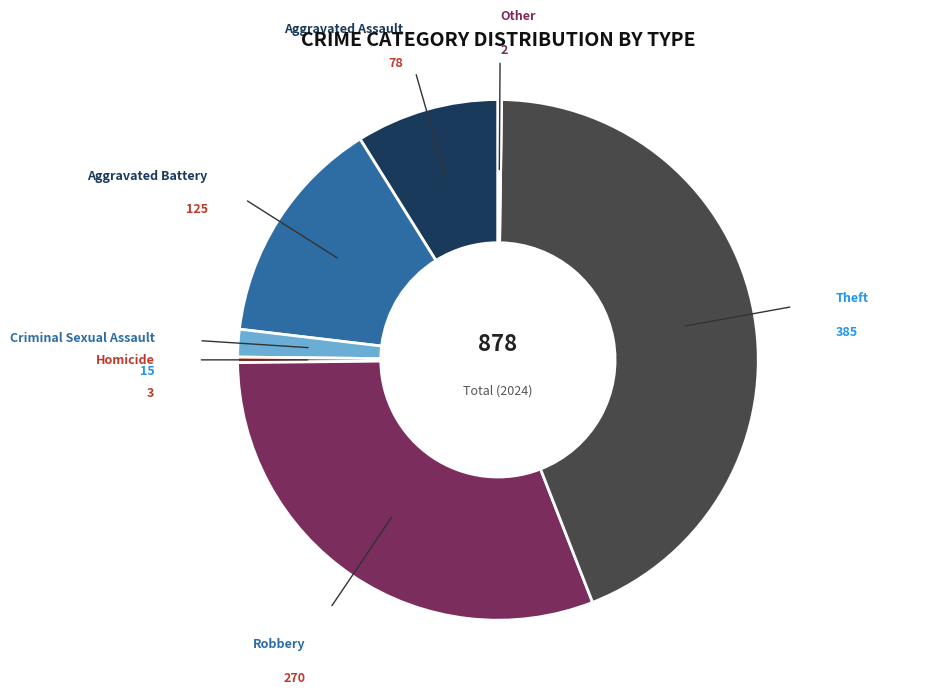

Does any single category account for the majority?

No